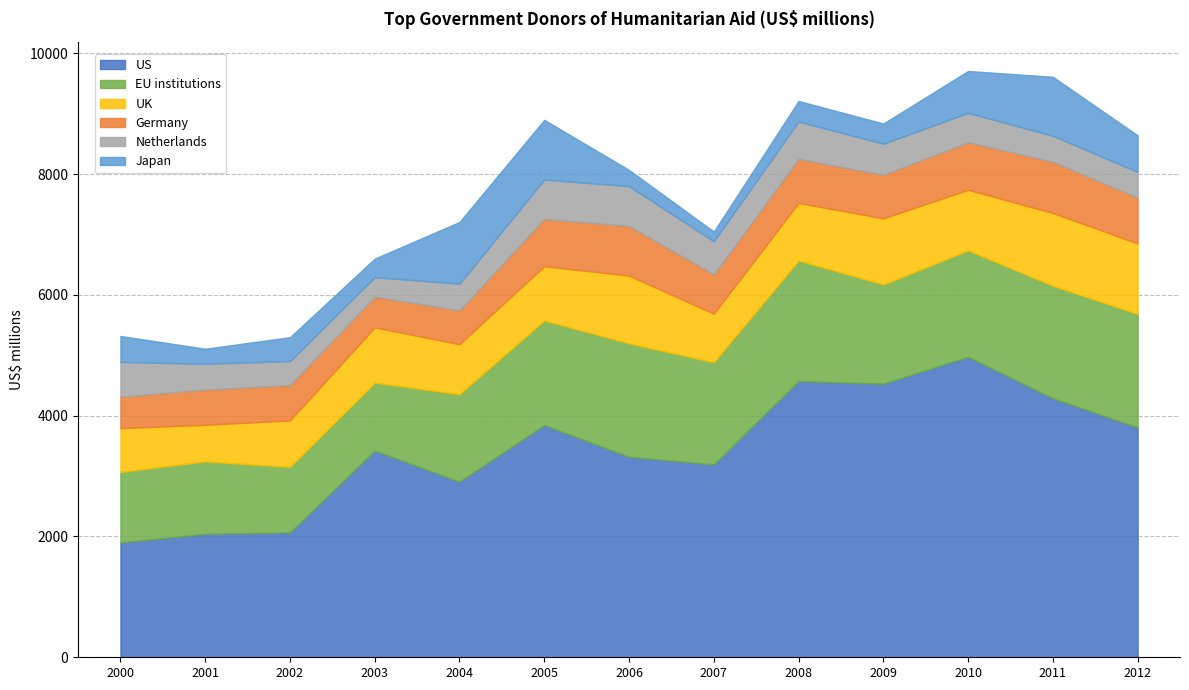

Which series changed the most between 2002 and 2005?

US